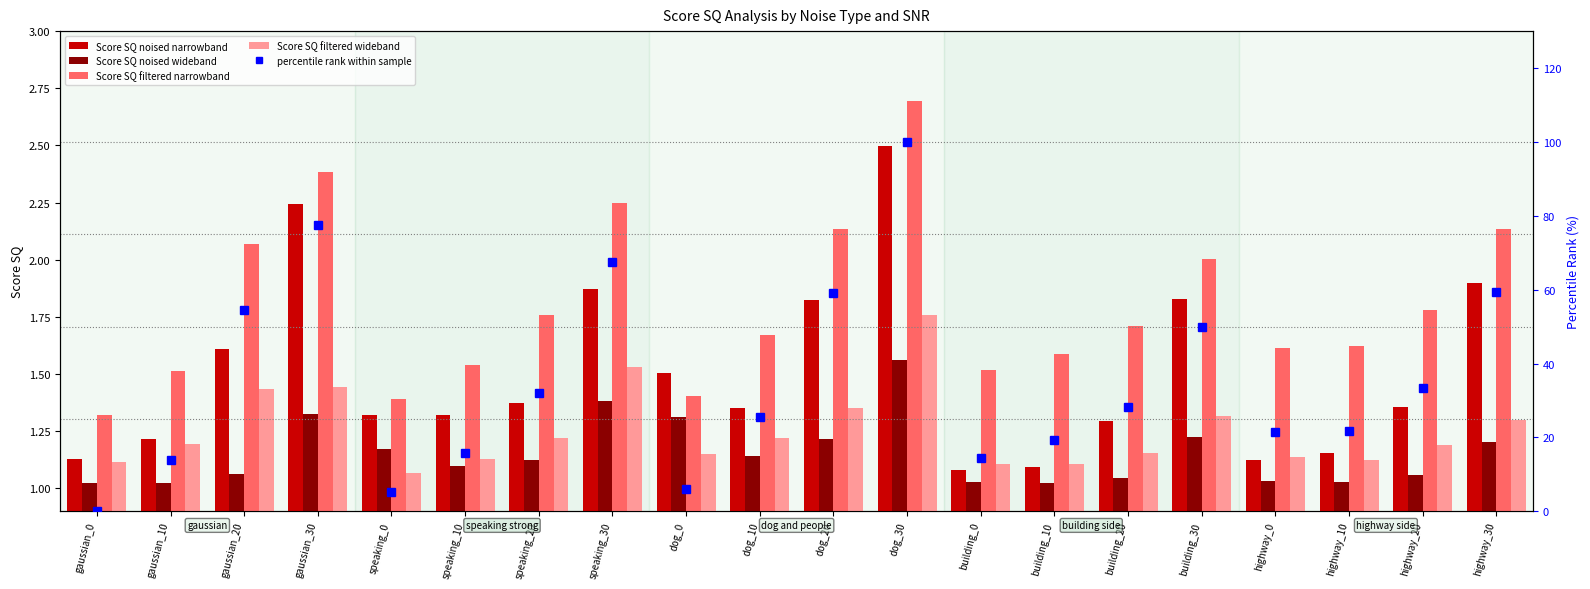

Count the Score SQ filtered wideband values in the range 1 to 2.

20